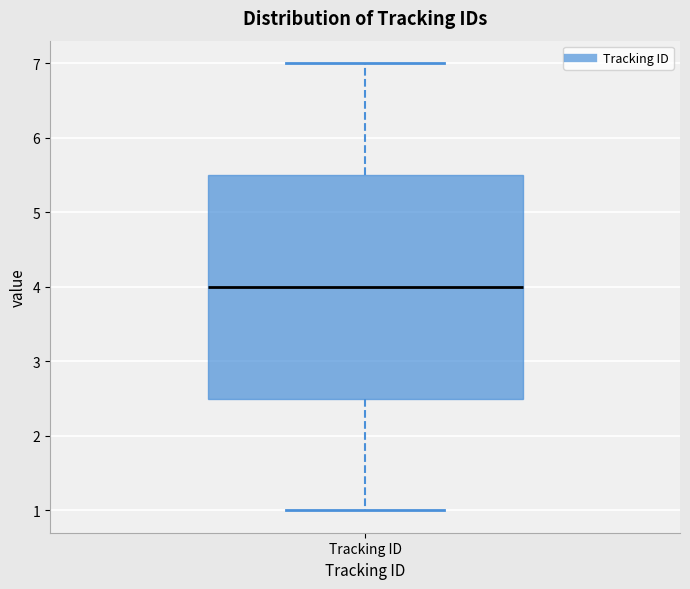

Read this box plot against the y-axis: the position of the median line, the range covered by the box, and the ends of both whiskers. The values are not printed on the chart, so give them approximately, as read against the axis.

median 4.0, box 2.5 to 5.5, whiskers 1.0 to 7.0